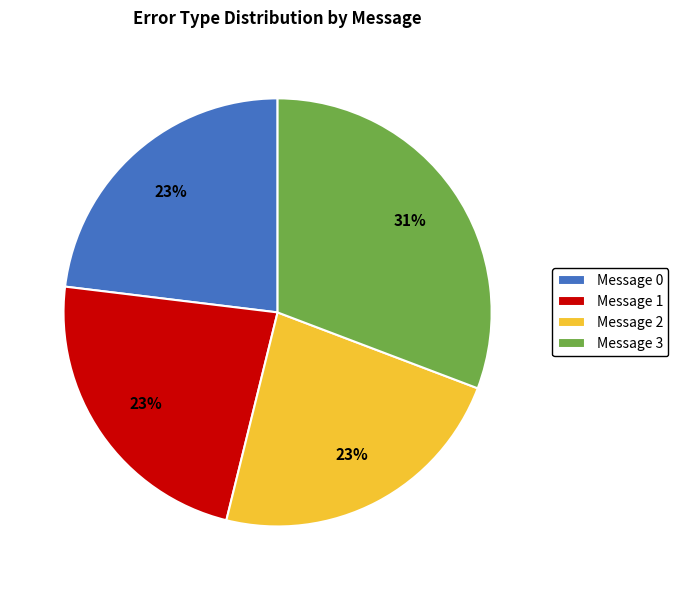

What is the largest slice in the pie chart?

Message 3